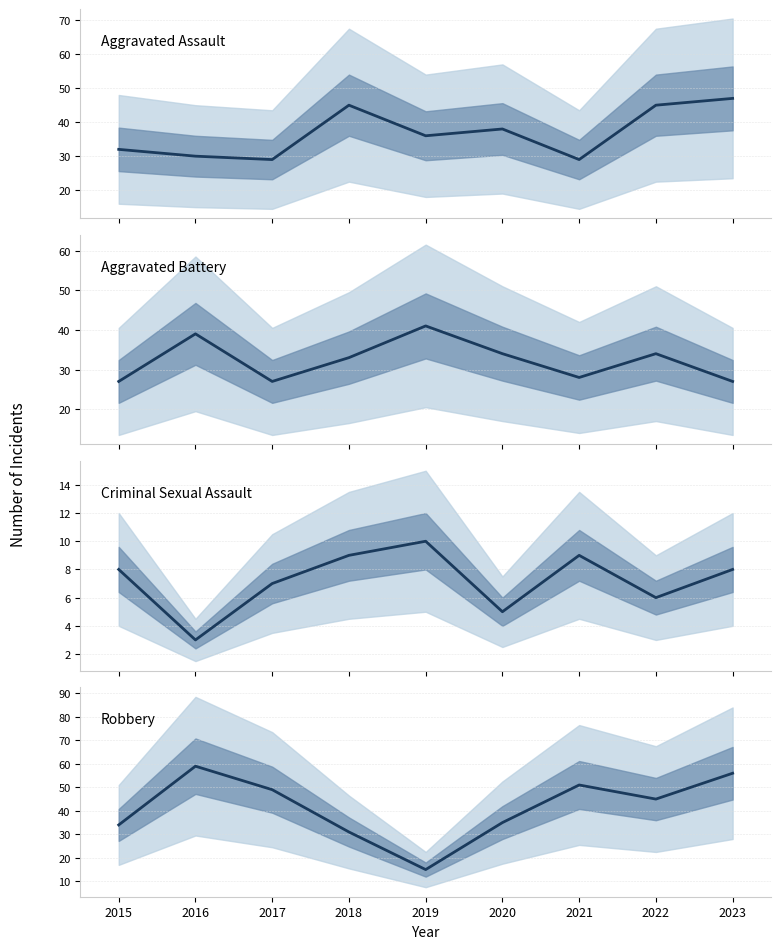

What are all the series names shown in the legend?

Aggravated Assault, Aggravated Battery, Criminal Sexual Assault, Robbery